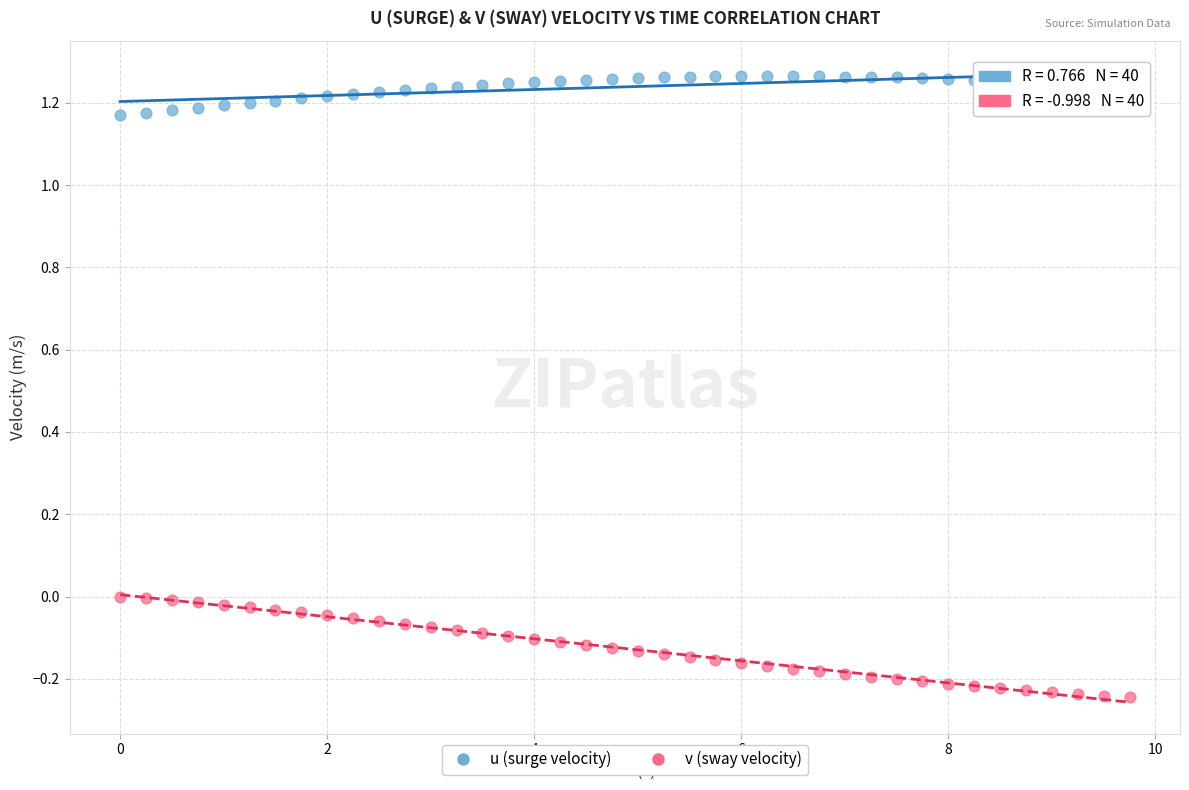

What are all the series names shown in the legend?

u (surge velocity), v (sway velocity)